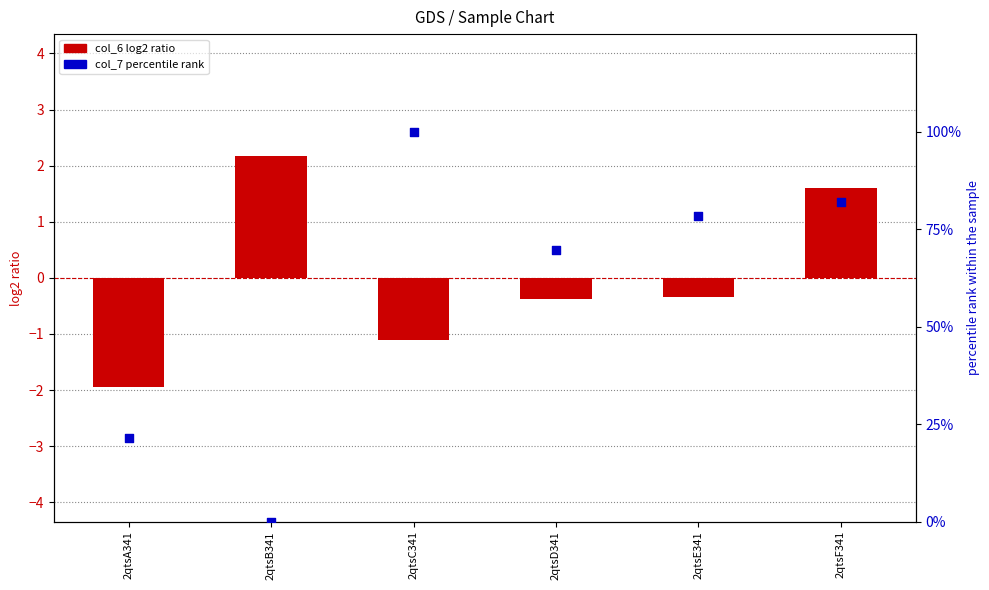

Which series has the widest spread of Y values?

col_7 (percentile rank)